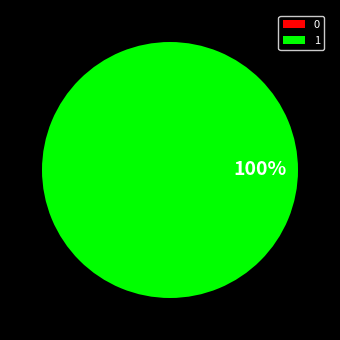

Rank the categories by value from highest to lowest.

1, 0